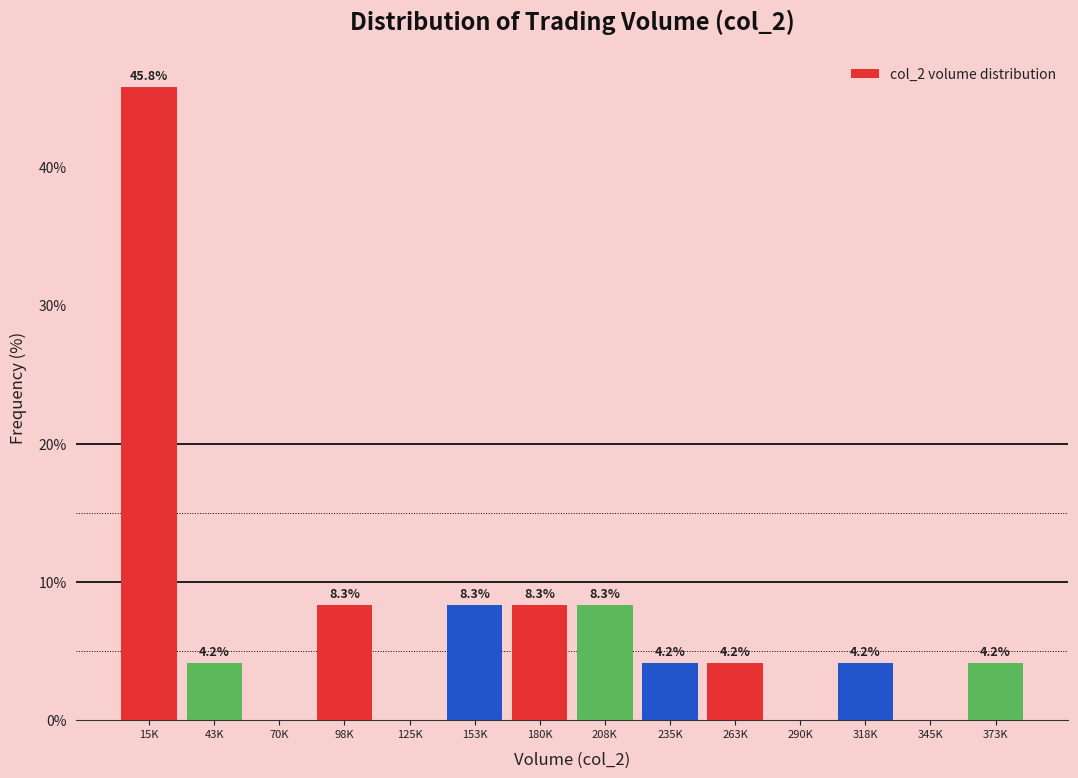

Reading left to right, extract all data points from this chart.

15K=45.8	43K=4.2	70K=0.0	98K=8.3	125K=0.0	153K=8.3	180K=8.3	208K=8.3	235K=4.2	263K=4.2	290K=0.0	318K=4.2	345K=0.0	373K=4.2